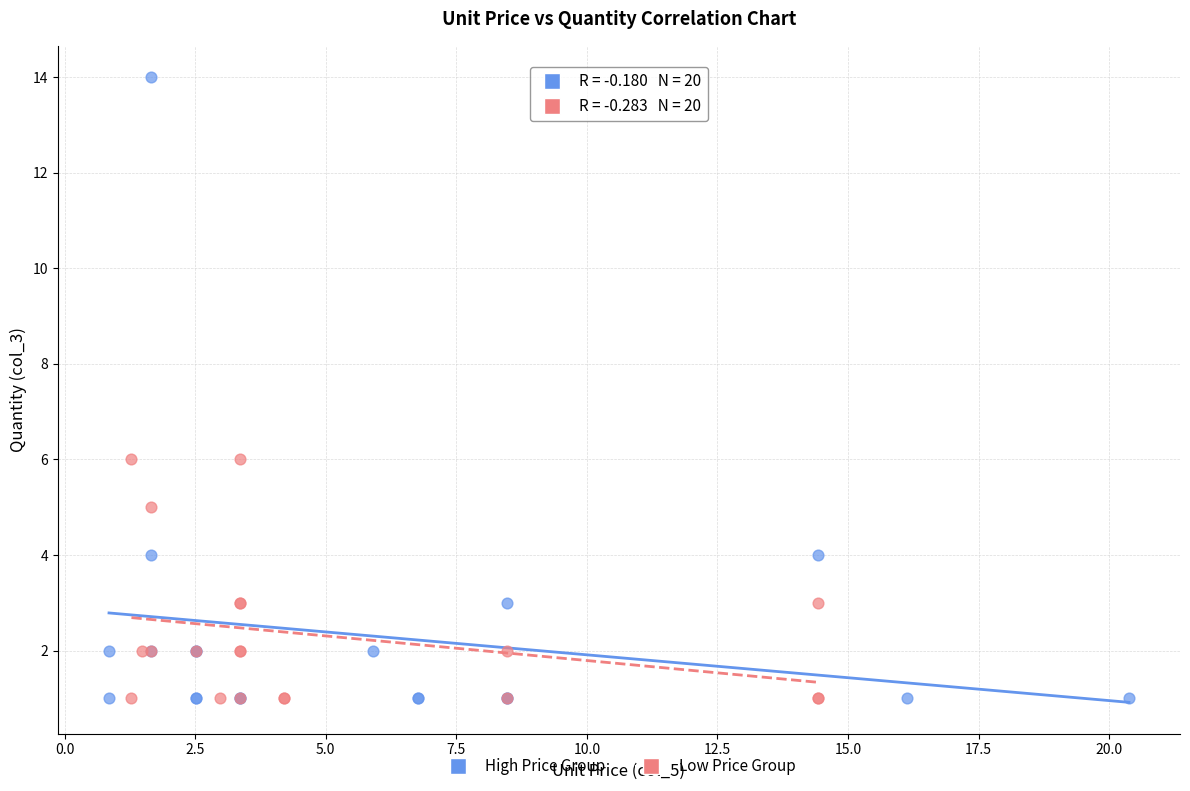

Which series has the widest spread of Y values?

High Price Group